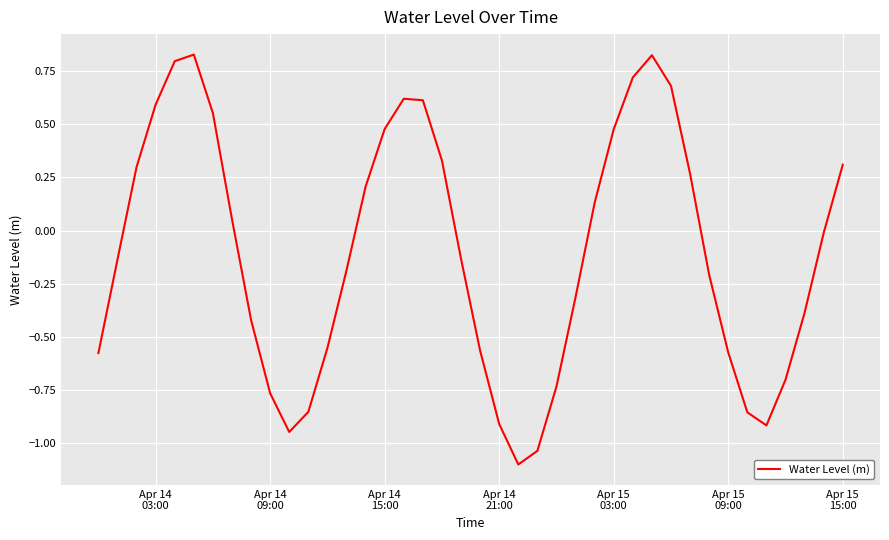

How many values are below 0?

22